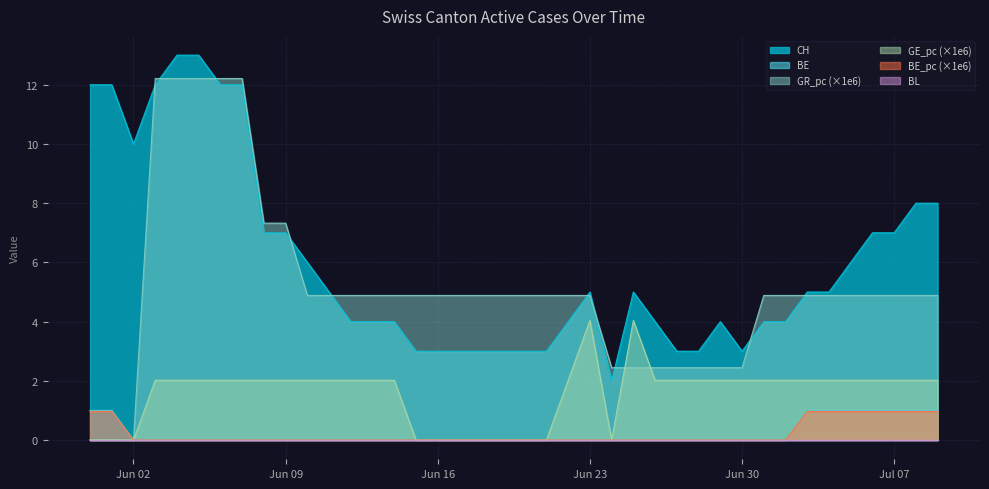

True or false: BE_pc and GR_pc cross at least once.

False